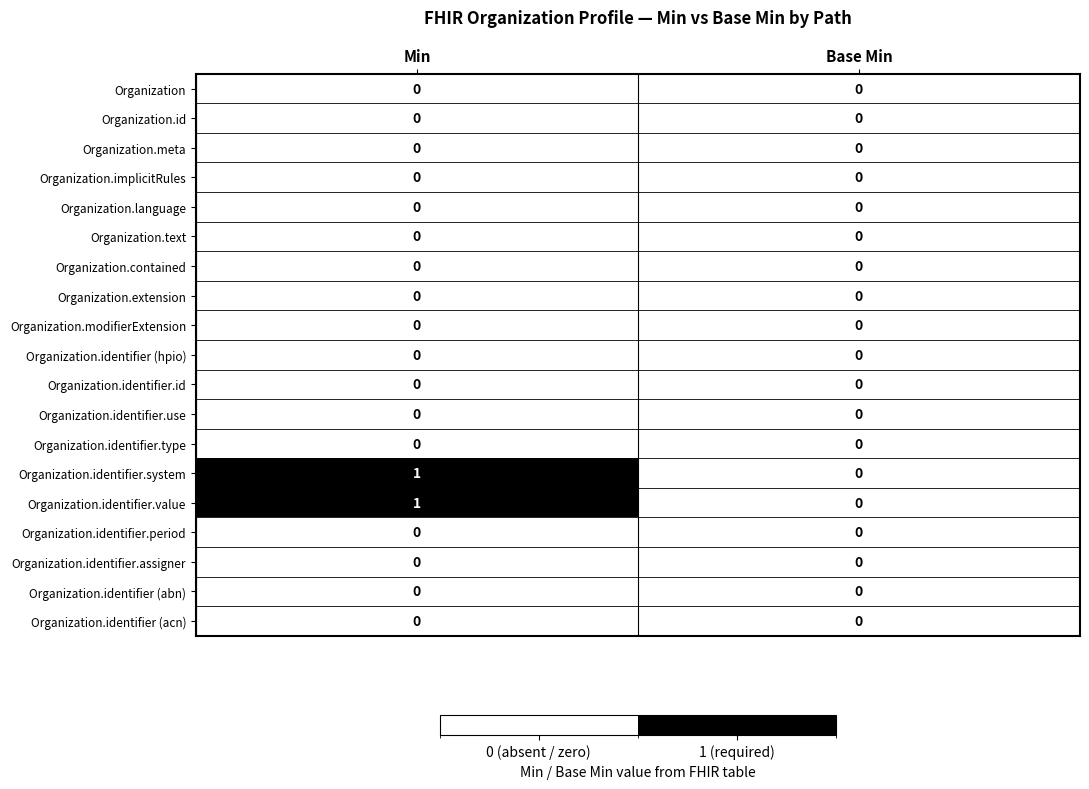

List the labels in order of Organization.identifier.system value, largest first.

Min, Base Min